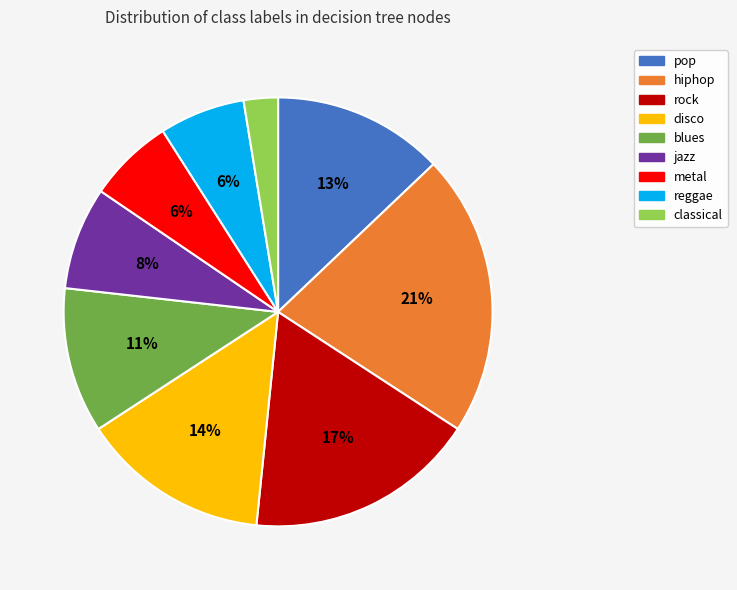

Which category has the biggest portion of the pie?

hiphop